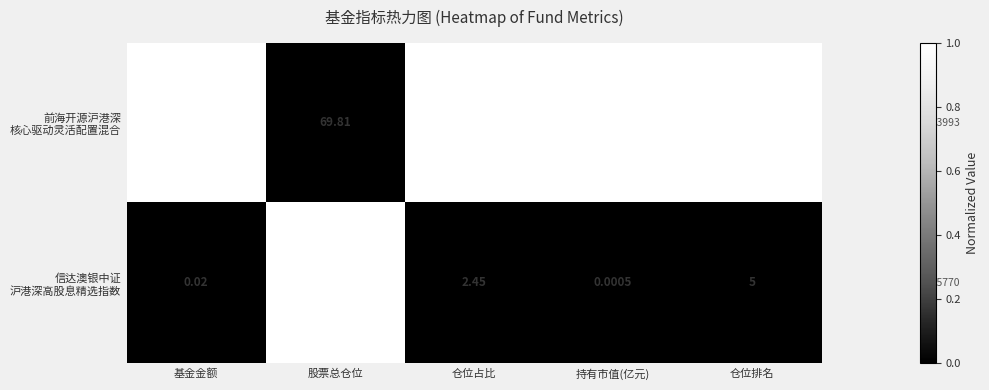

At which category does the chart reach its peak across all series?

股票总仓位